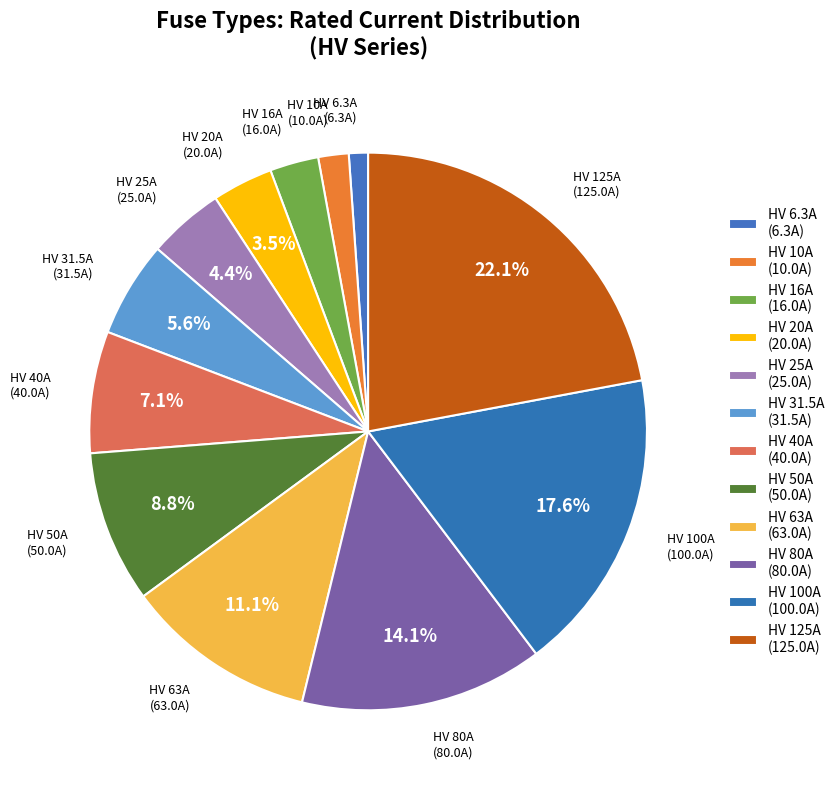

Count the number of slices in the pie.

12